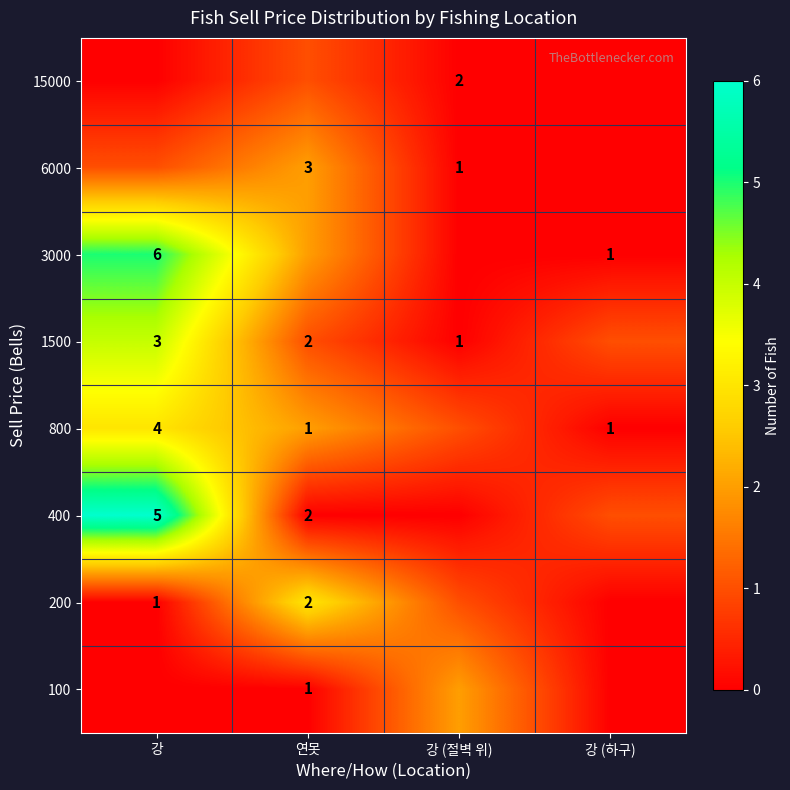

The value of 200 at 연못 is 2. True or false?

True